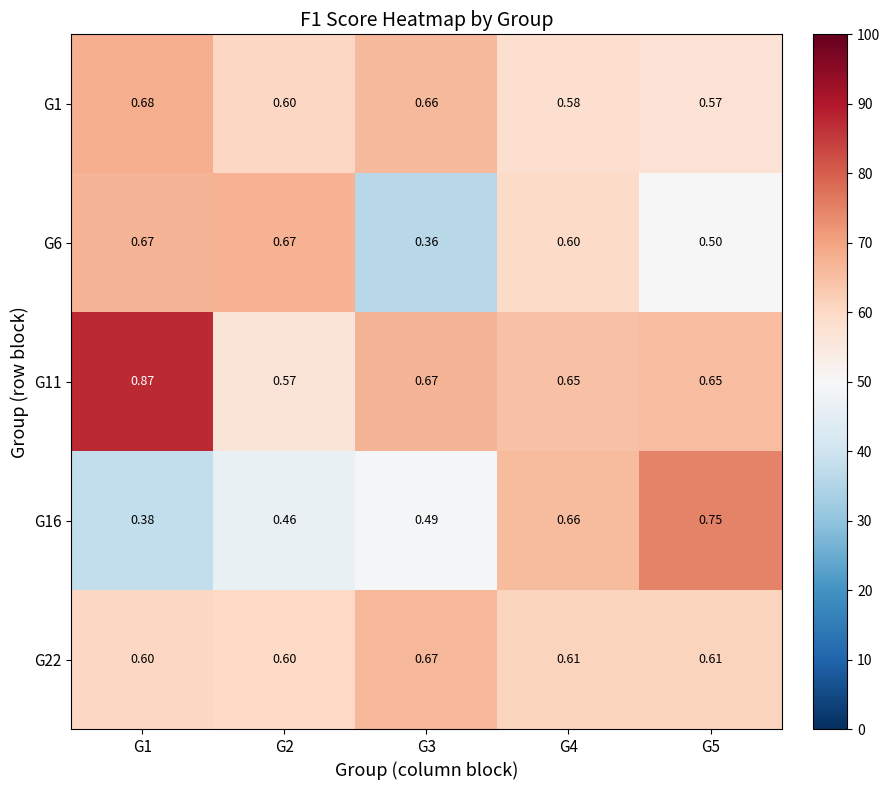

Is the value of G22 at G4 greater than the value of G6 at G3?

Yes